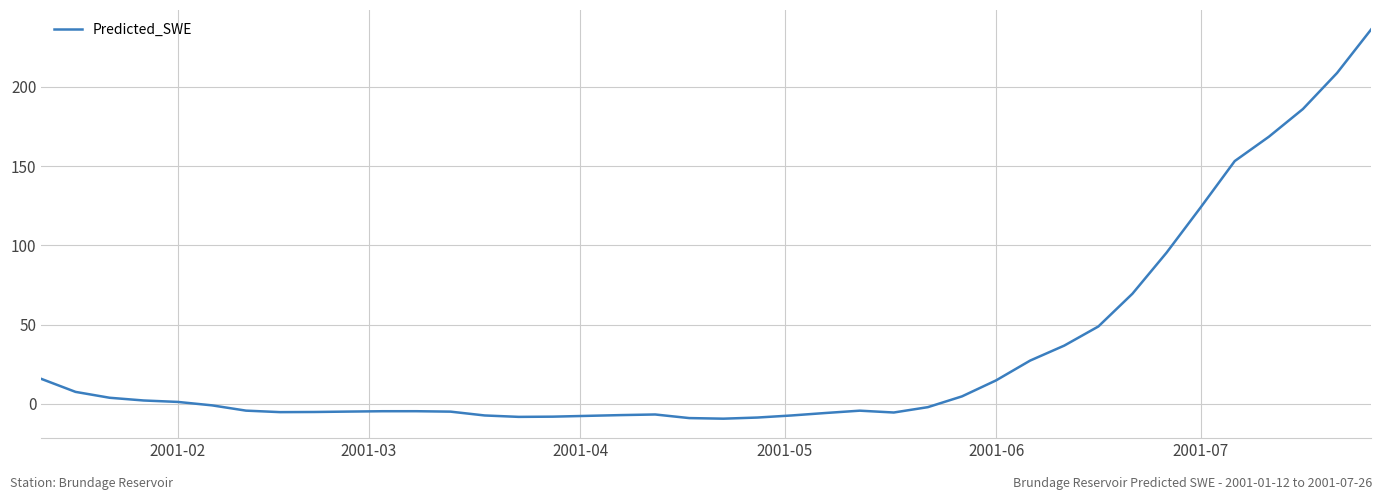

What is the maximum value shown in the chart?

236.1